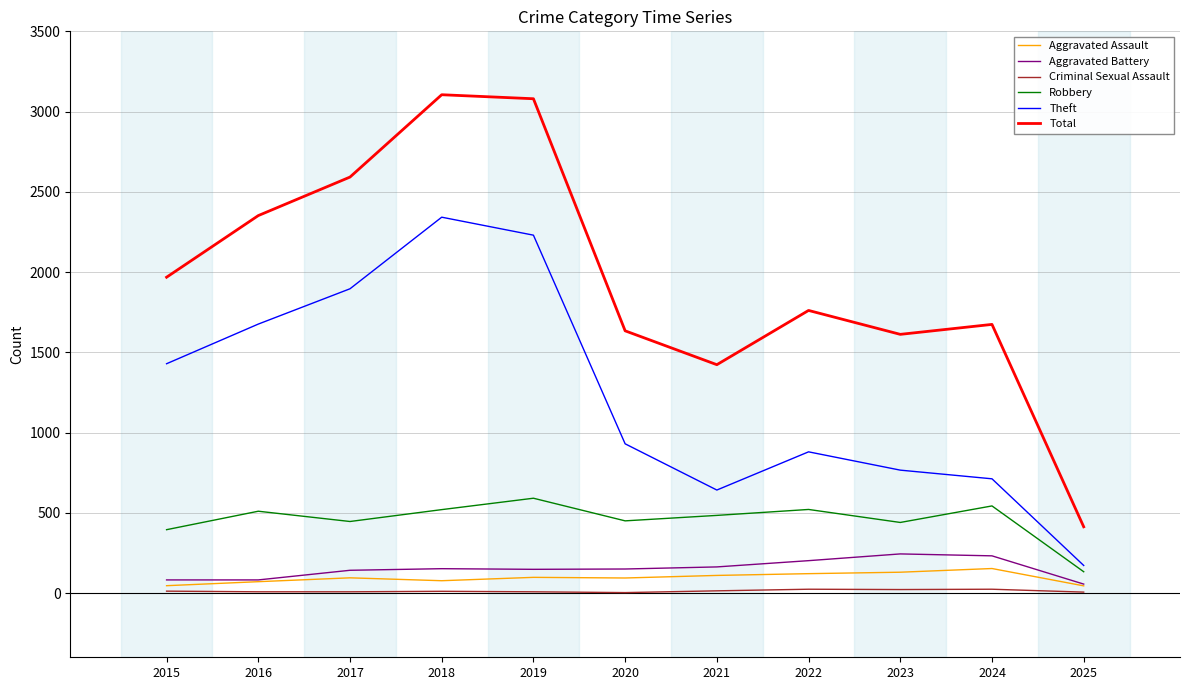

How many distinct data groups are displayed?

6